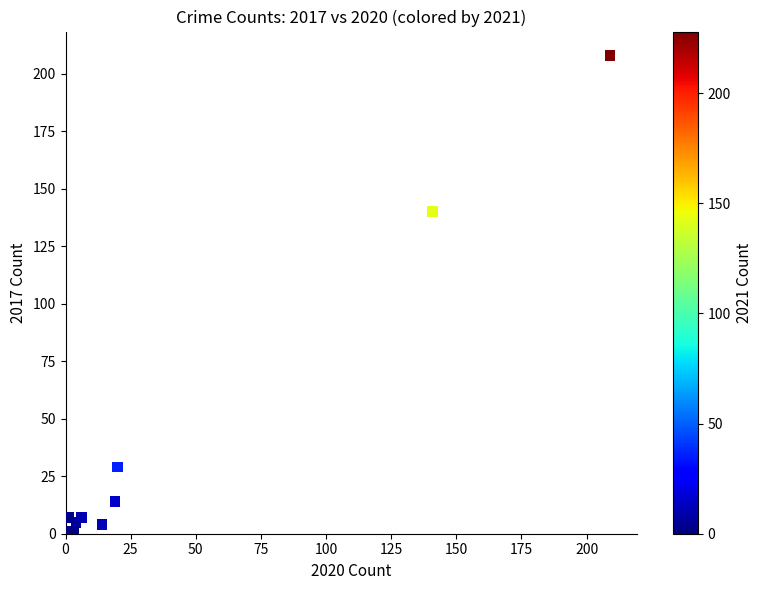

What Y value in the scatter plot is closest to 104?

140